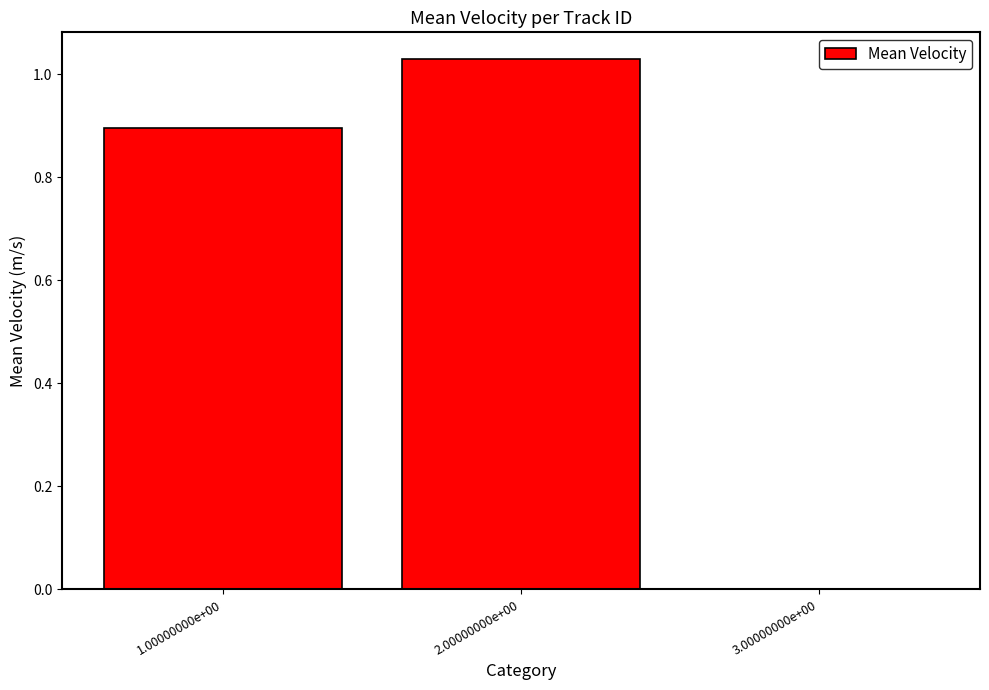

What is the sum of all values?

1.9